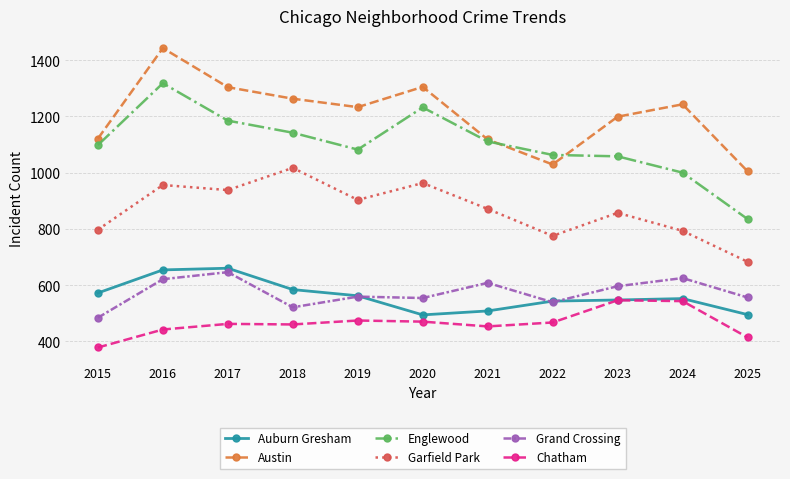

How many lines are shown in the chart?

6